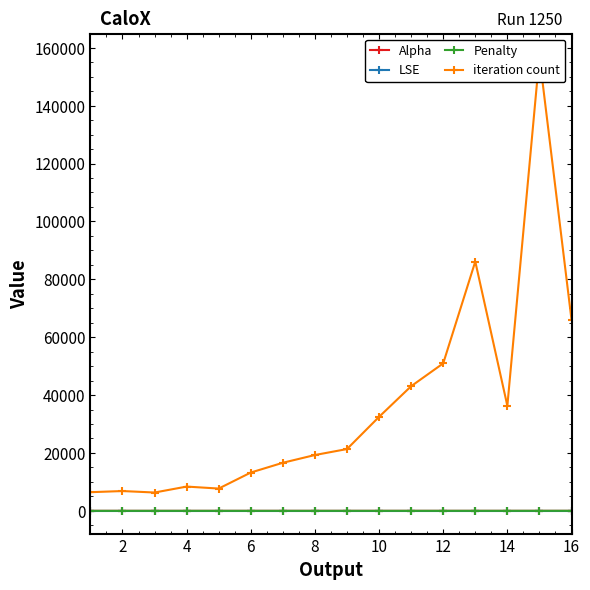

What is the sum of the Alpha values at 4 and 14?

0.1